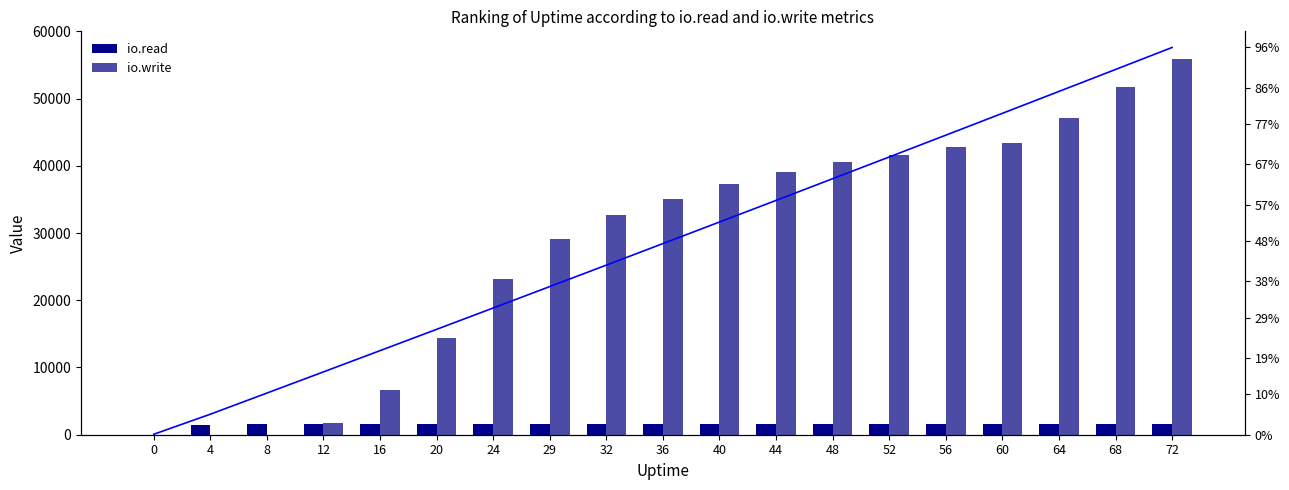

Rank the series by their maximum value, from lowest to highest.

cumulative io.read, io.read, io.write